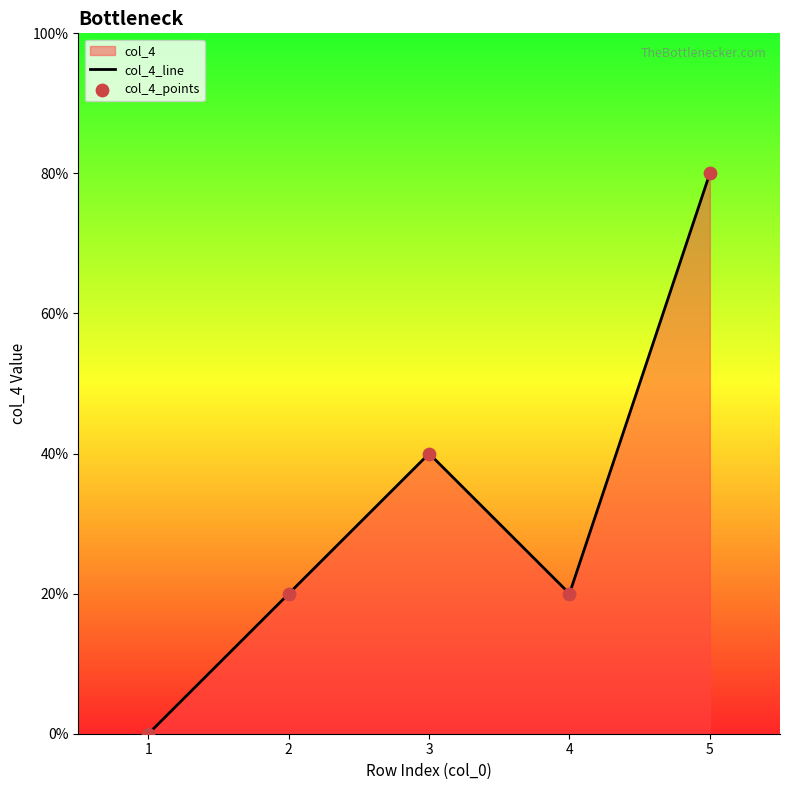

Which series contains the lowest Y value?

col_4_line